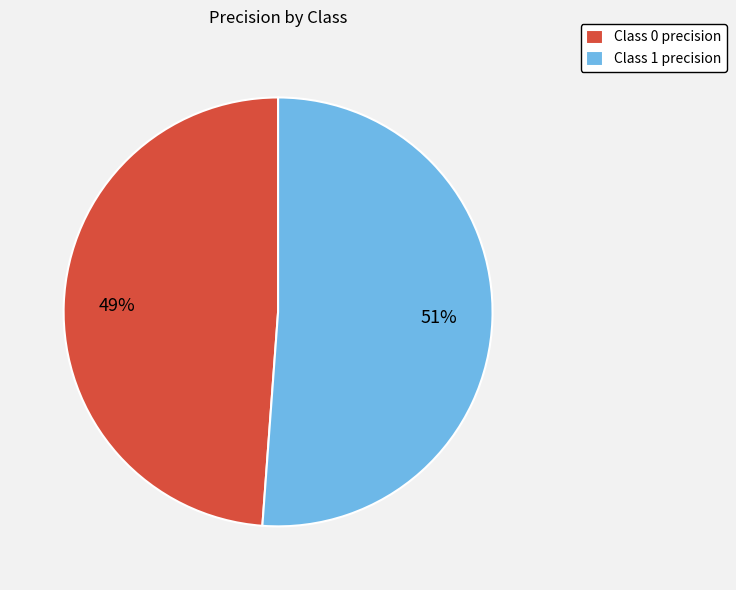

How many slices are in this pie chart?

2